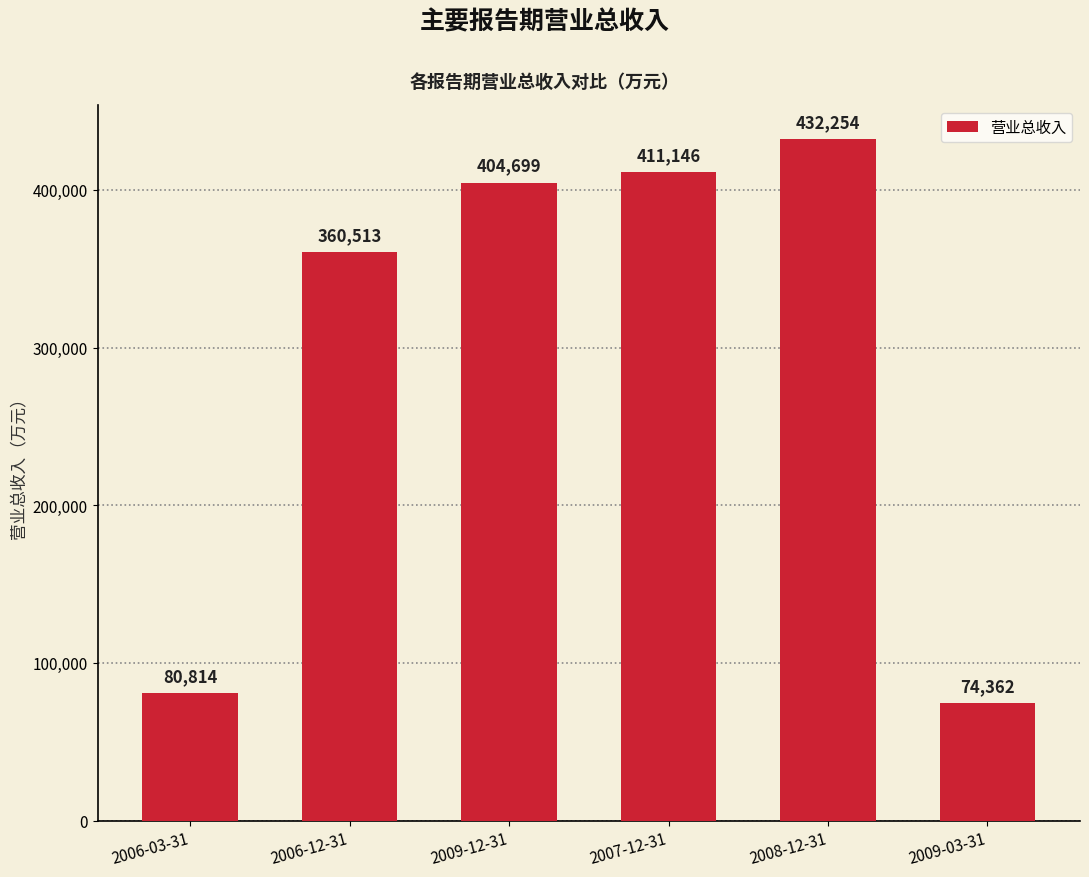

How many categories are shown in the chart?

6